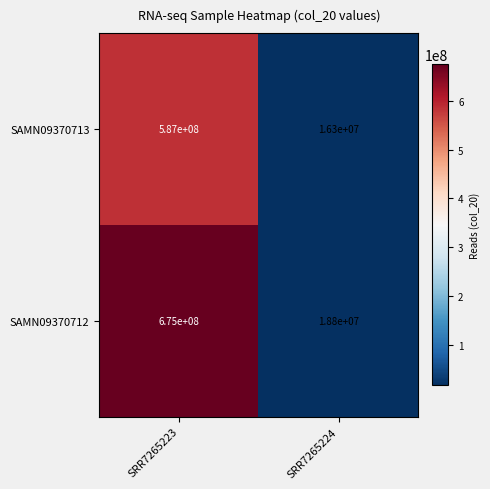

Reading left to right, what are all the values shown in this chart?

SAMN09370713: SRR7265223=587000000	SRR7265224=16300000
SAMN09370712: SRR7265223=675000000	SRR7265224=18800000